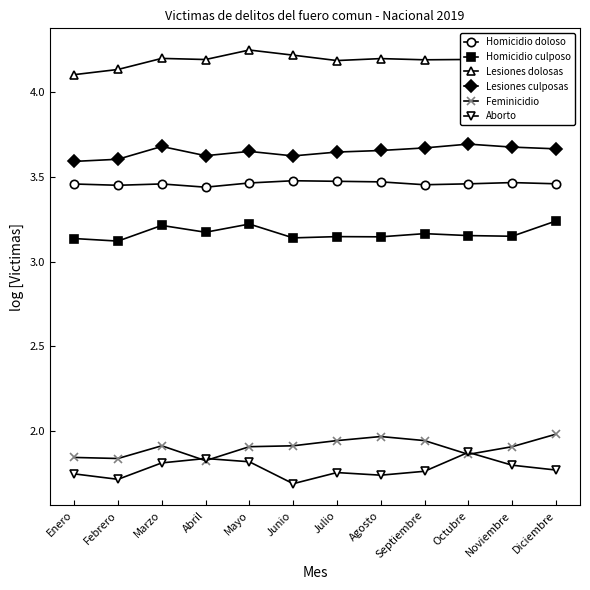

True or false: Homicidio culposo and Lesiones culposas intersect in this chart.

False